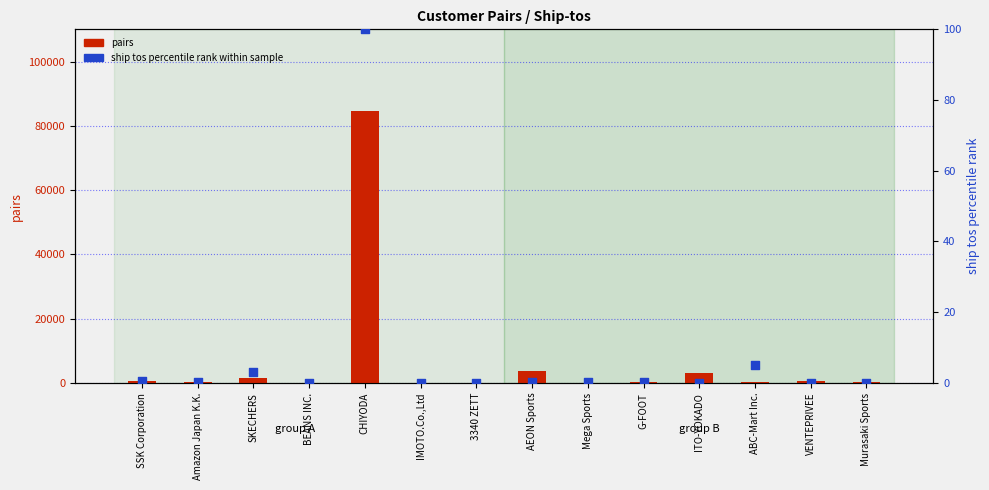

At which category is the sum across all series the highest?

CHIYODA